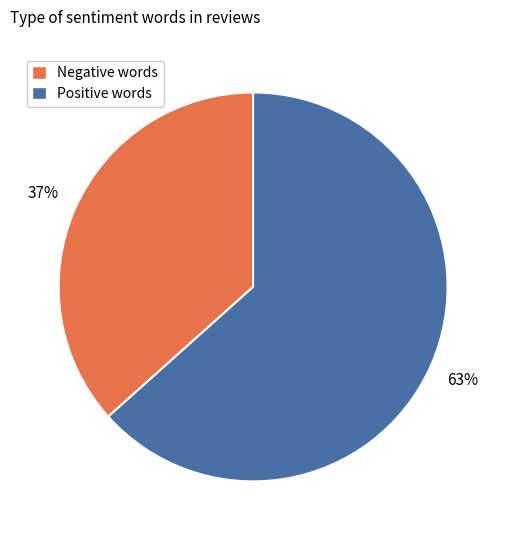

To the nearest percent, what is the average slice percentage?

50%